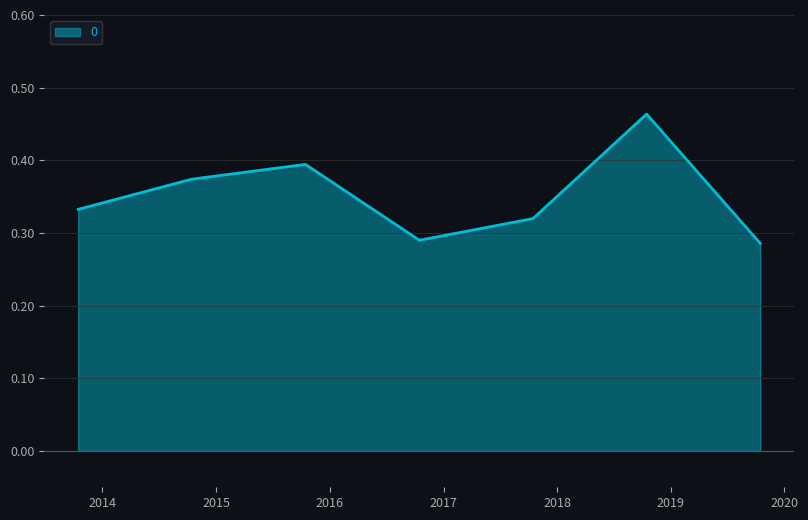

Does the chart have visible grid lines?

Yes